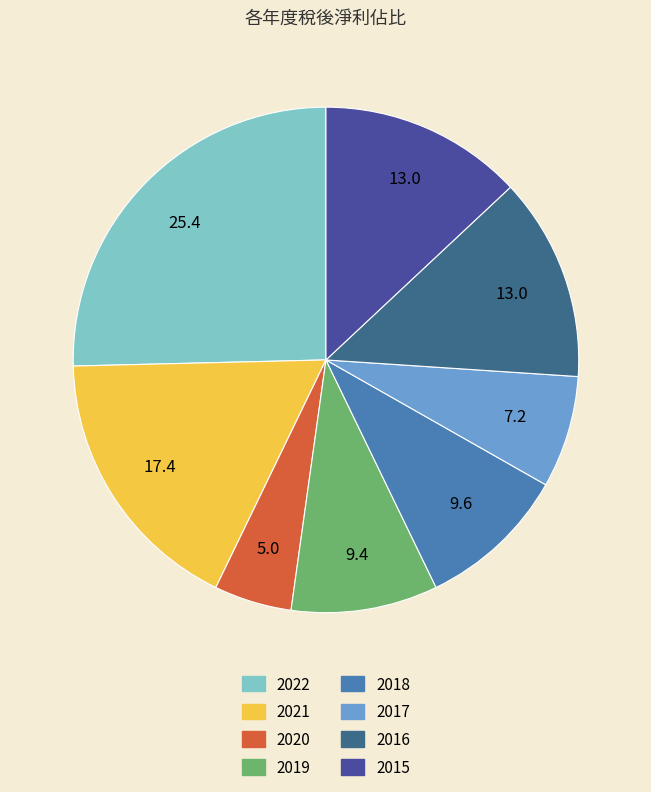

Does 2020 represent more than half of the total?

No